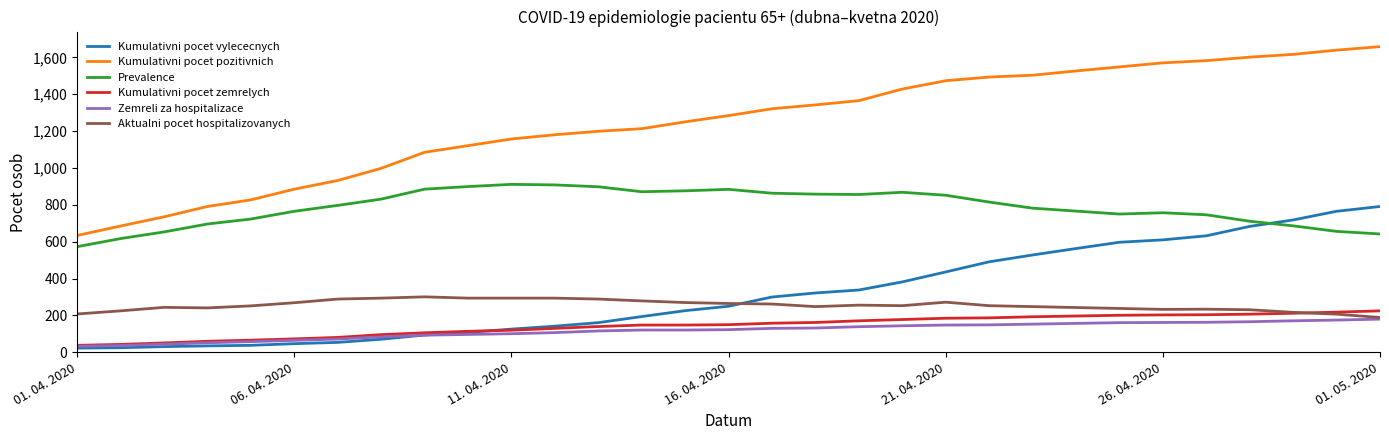

True or false: Kumulativni pocet zemrelych and Kumulativni pocet pozitivnich intersect in this chart.

False